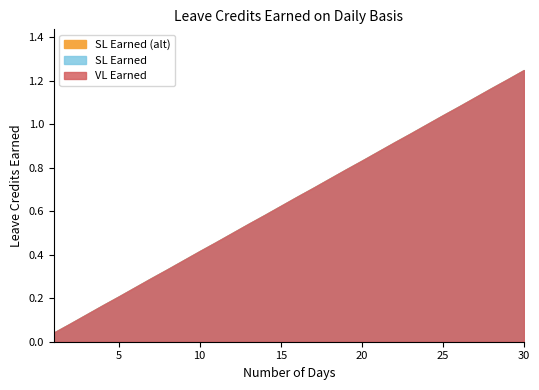

Is the value of SL Earned (alt) at 29 greater than the value of SL Earned at 12?

Yes